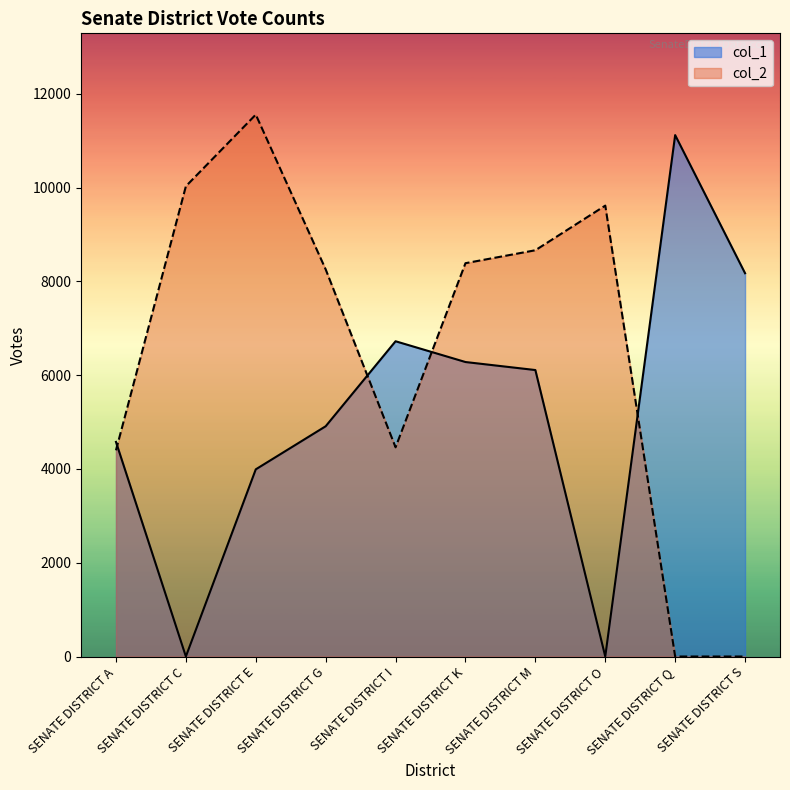

What is the average value of the col_1 series?

5189